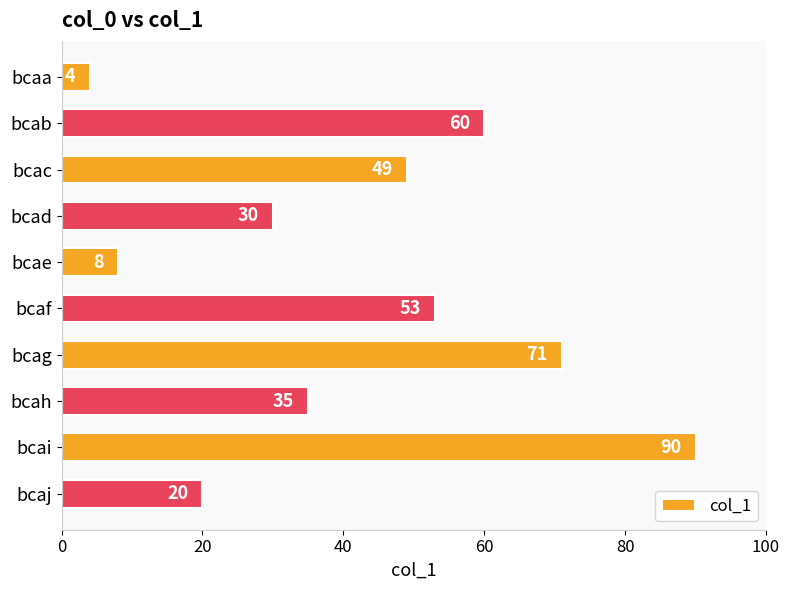

The value at bcaf is 15. True or false?

False